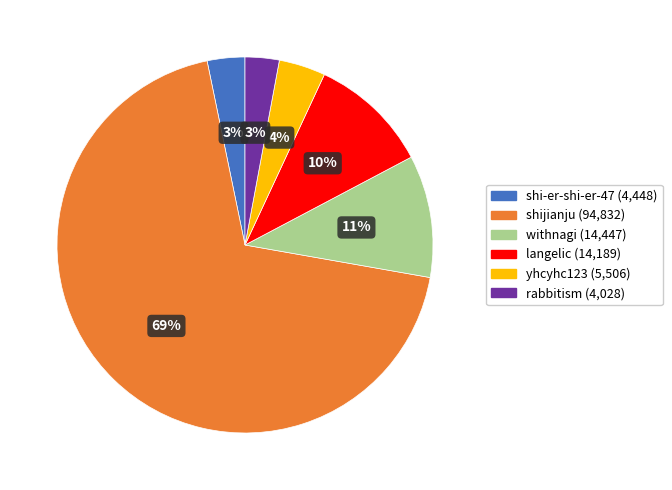

Is it true that langelic is 19% of the pie?

False